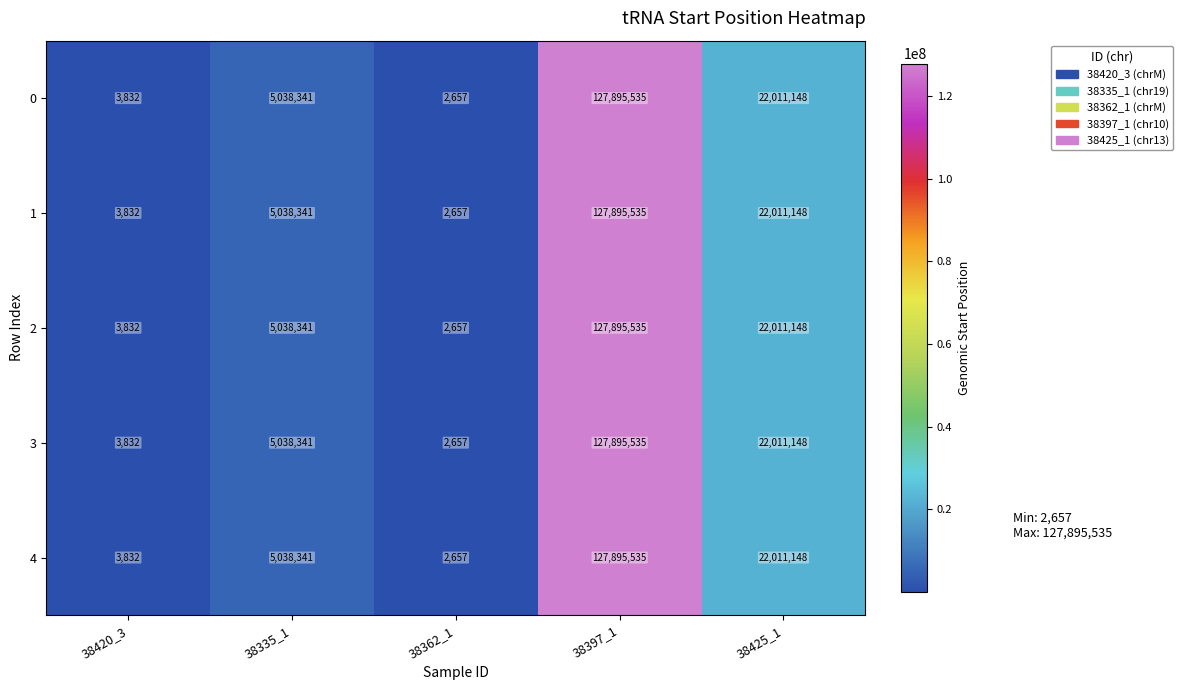

List the labels in order of 4 value, smallest first.

38362_1, 38420_3, 38335_1, 38425_1, 38397_1